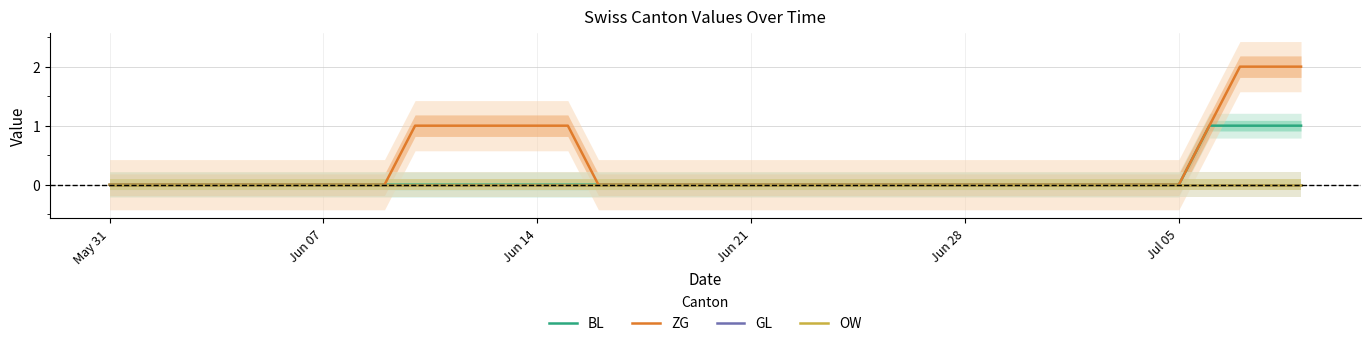

Which series has the widest spread of values?

ZG